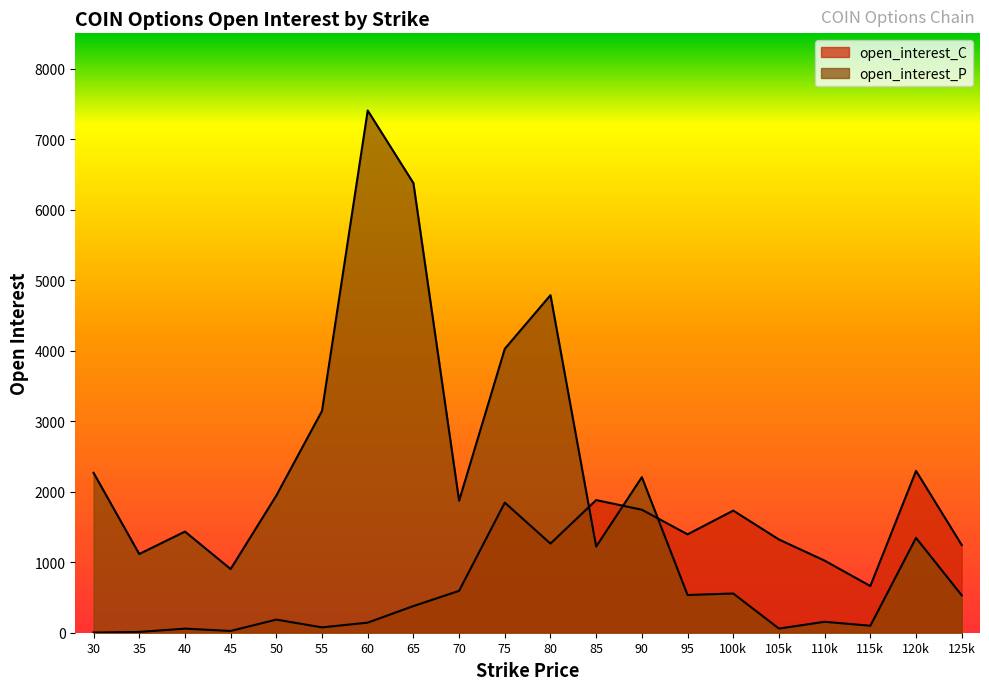

Where is the first local maximum for open_interest_C?

40